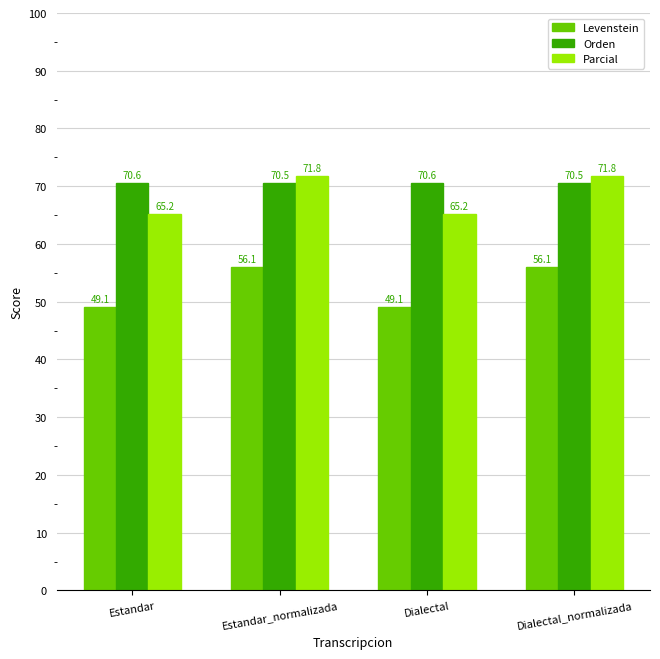

Reading right to left, transcribe all the data shown in this chart.

Levenstein: 56.1	49.1	56.1	49.1
Orden: 70.5	70.6	70.5	70.6
Parcial: 71.8	65.2	71.8	65.2